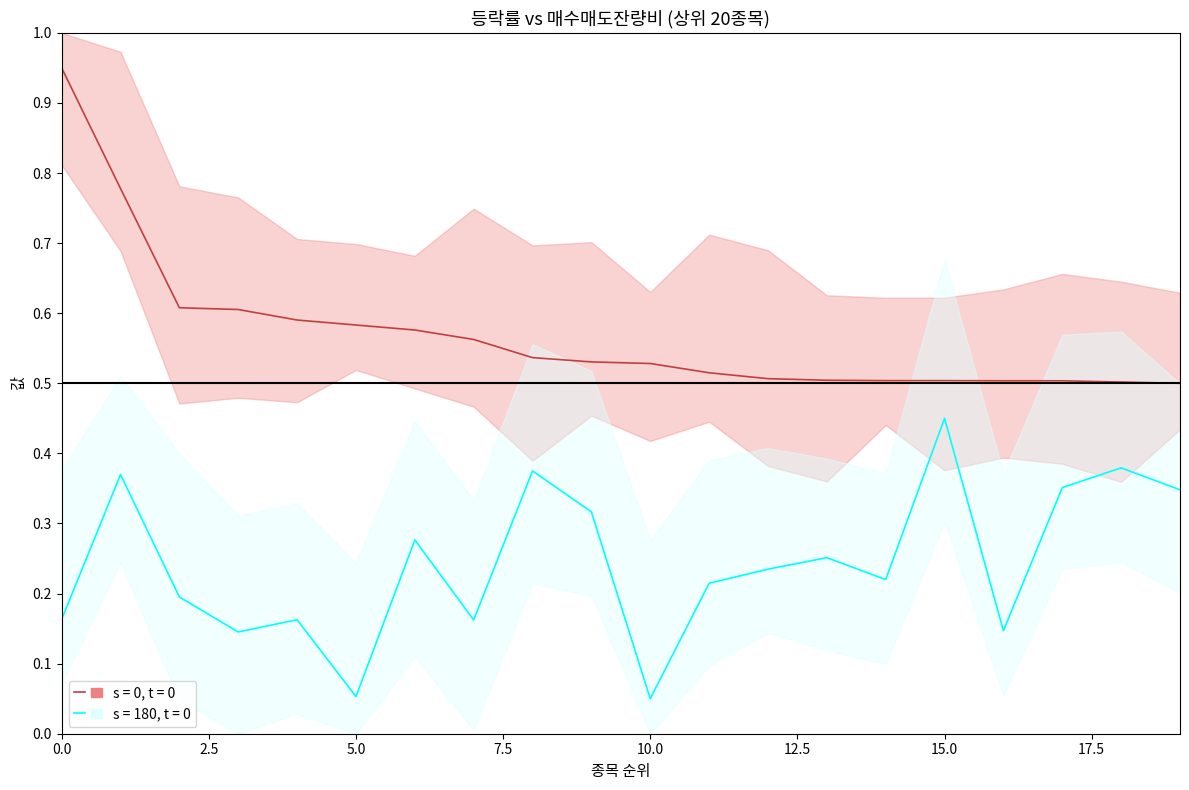

What is the value of the s = 0, t = 0 point at the 5th from the left?

0.6